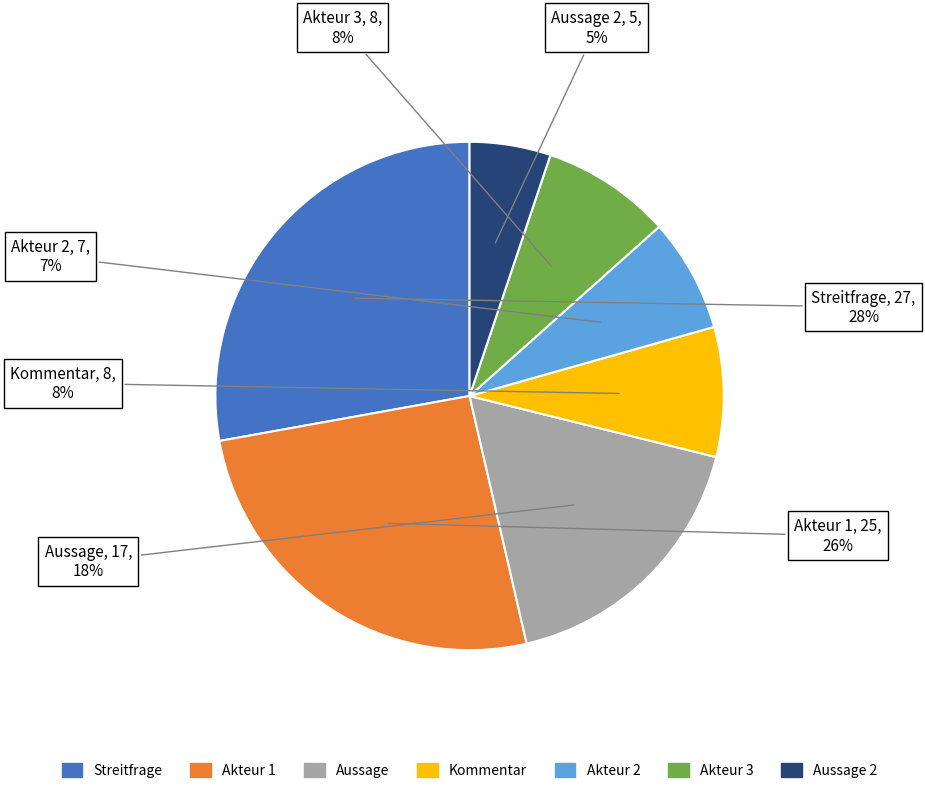

To the nearest percent, what is the difference between the largest and smallest slice percentages?

23%